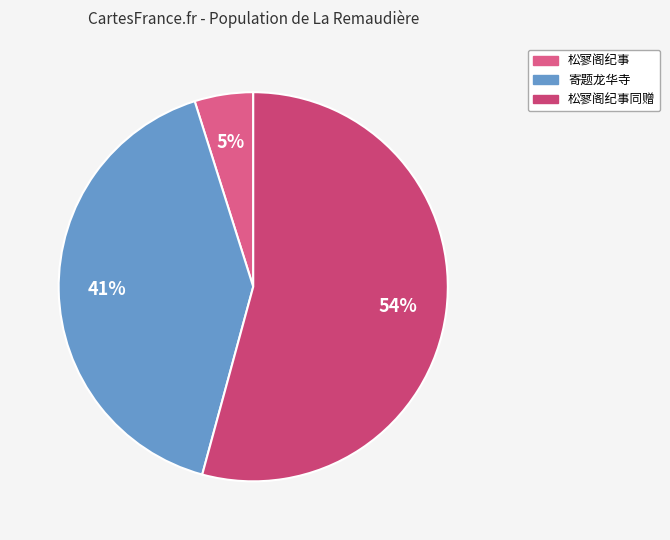

How many segments does this pie chart have?

3